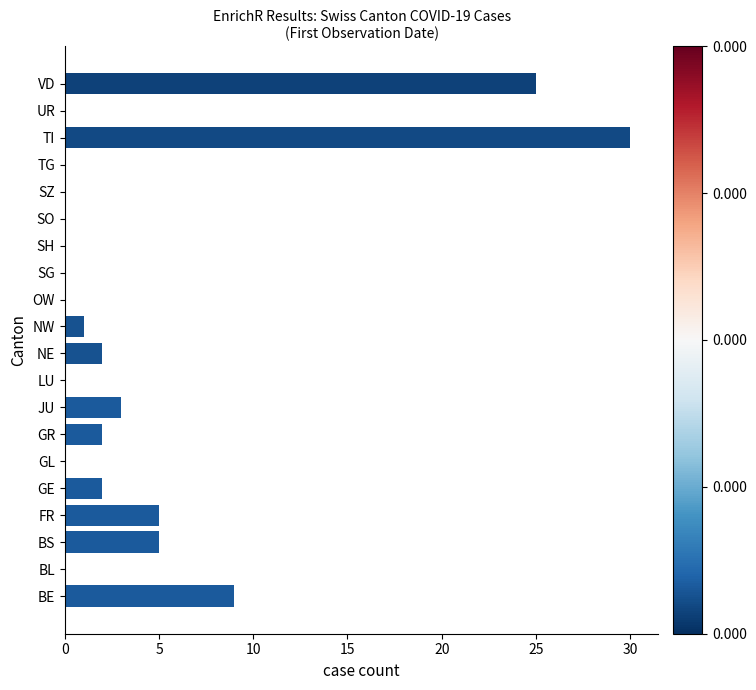

What is the sum of all values?

84